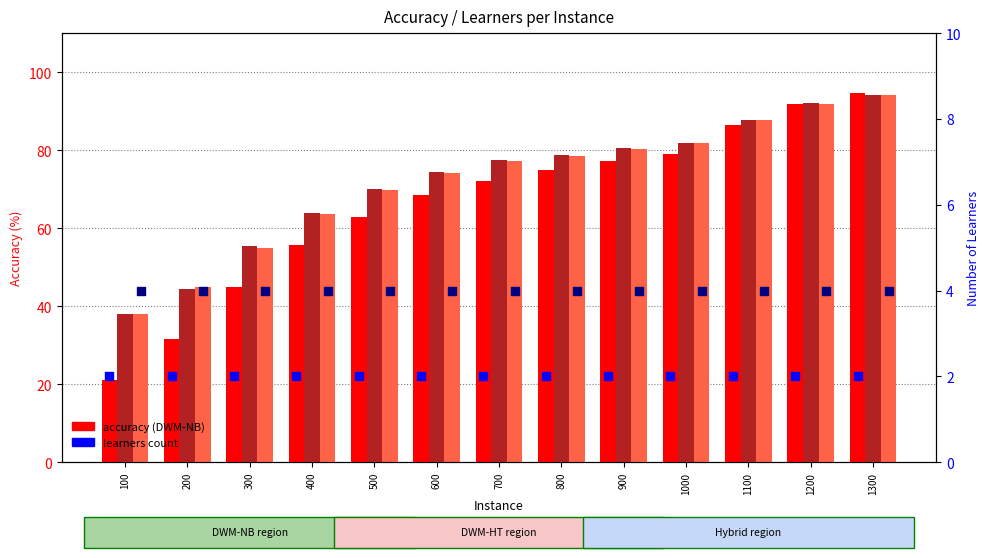

Which series has the widest spread of Y values?

DWM-NB accuracy